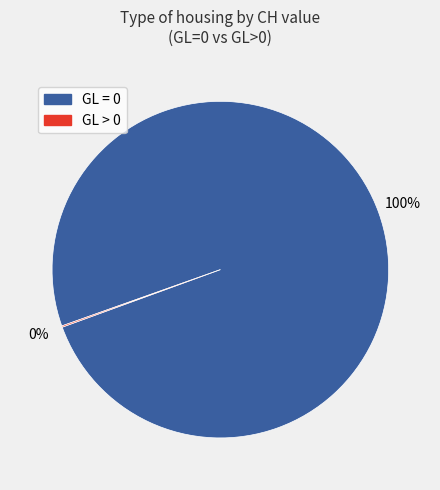

To the nearest percent, what is the difference between the largest and smallest slice percentages?

100%